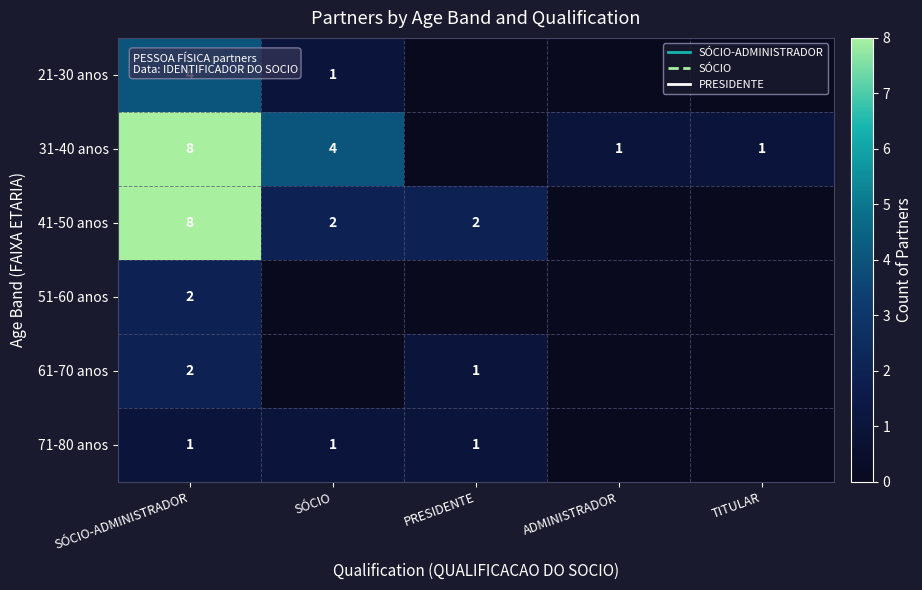

The value of 61-70 anos at PRESIDENTE is 1. True or false?

True